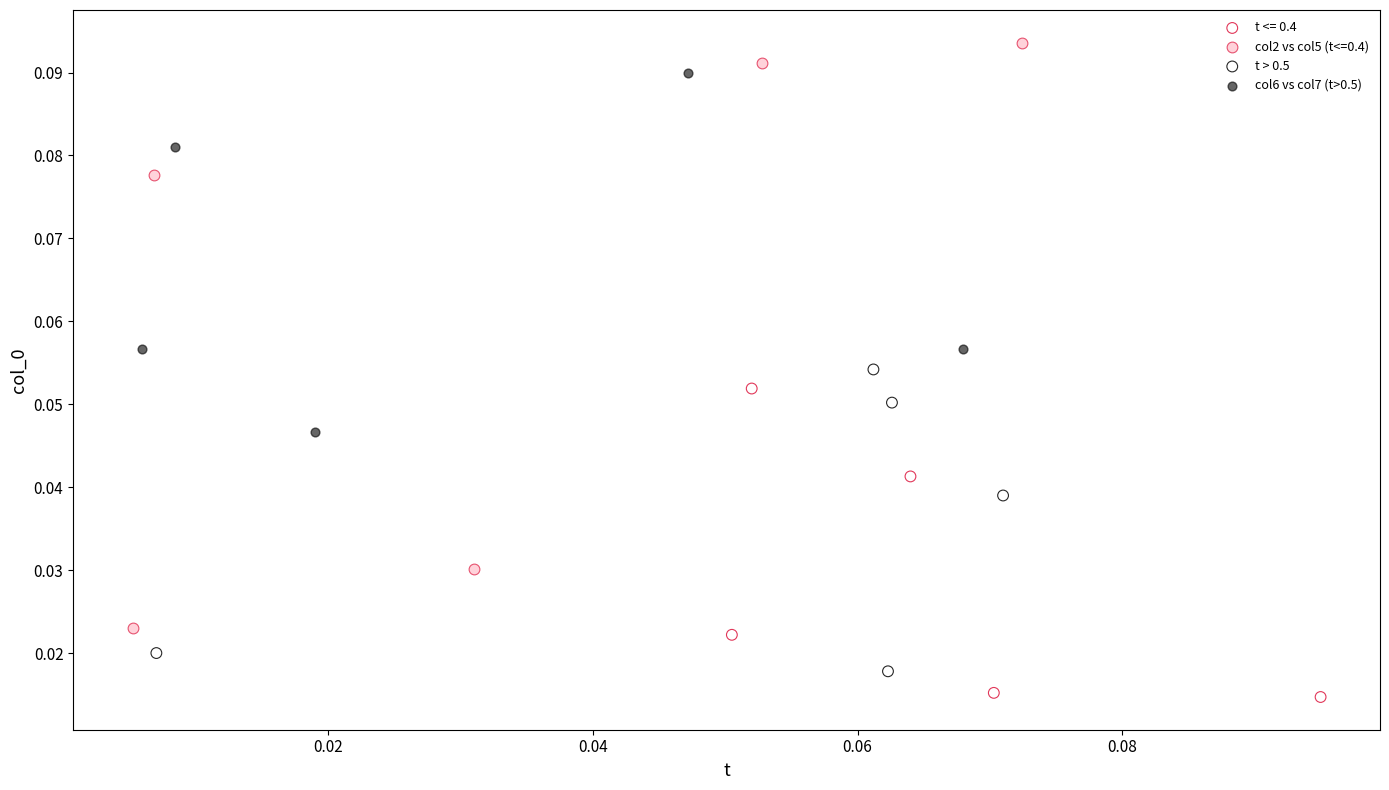

Which series contains the highest Y value?

col2 vs col5 (t<=0.4)